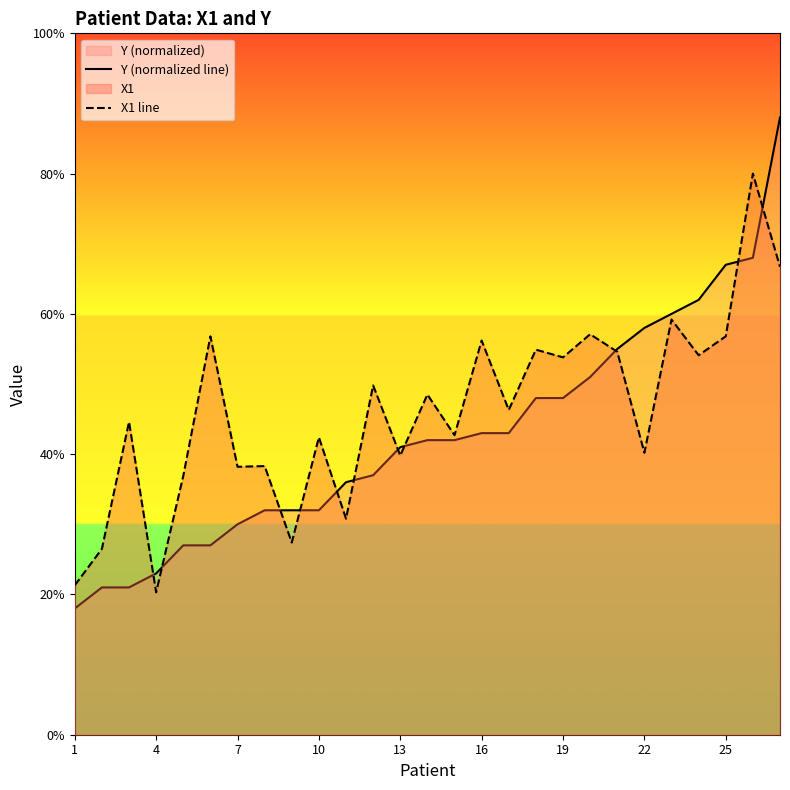

What is the minimum value for Y (normalized line)?

0.2